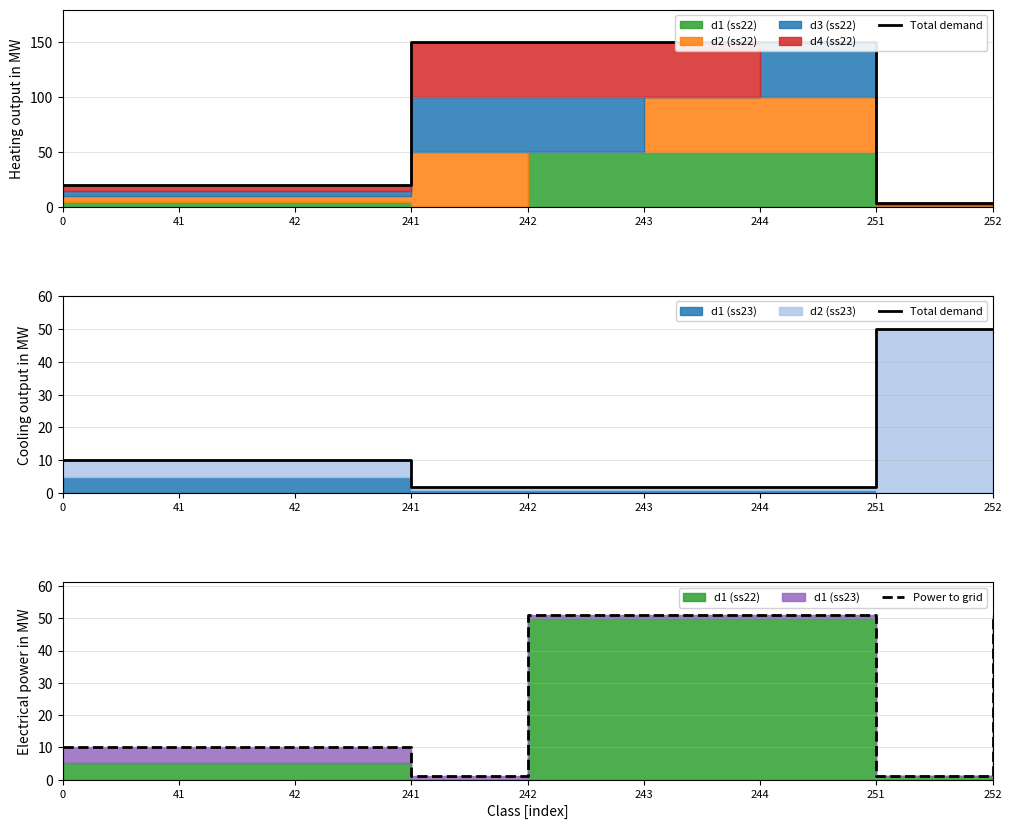

Which series has the largest range (max minus min)?

Power to grid